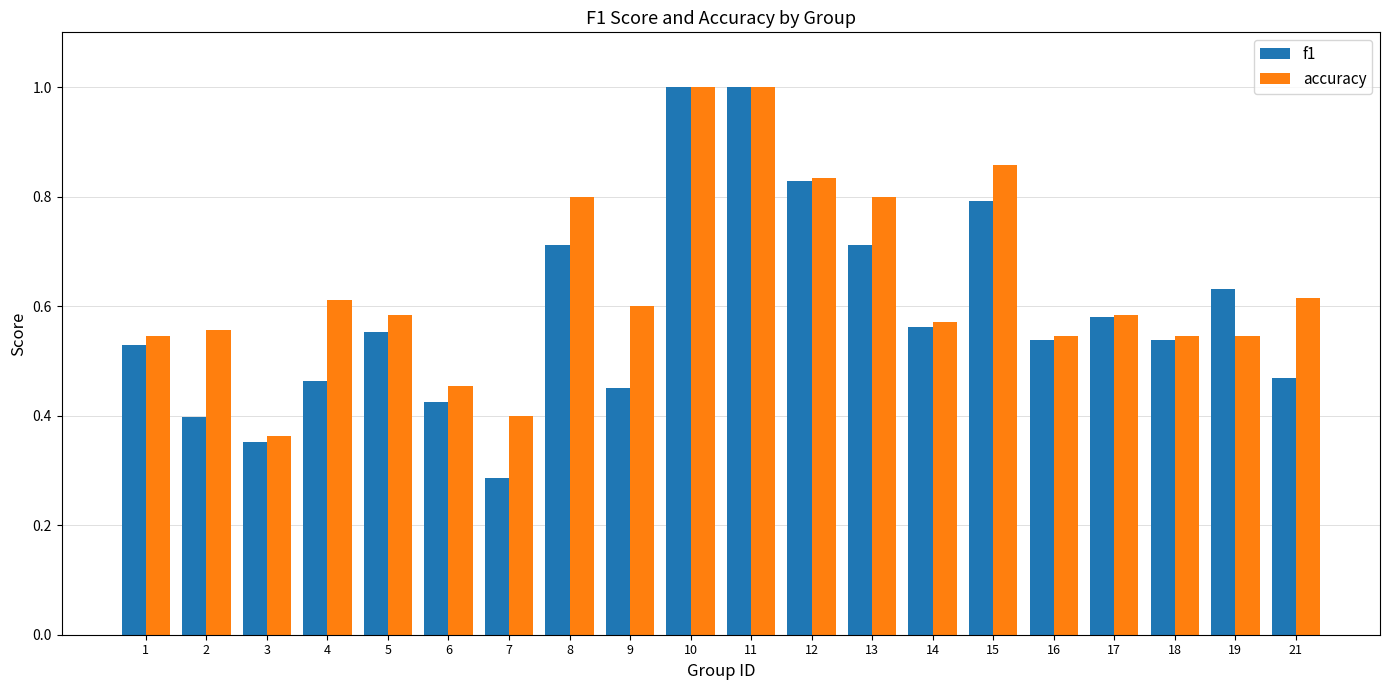

What is the maximum value for accuracy?

1.0